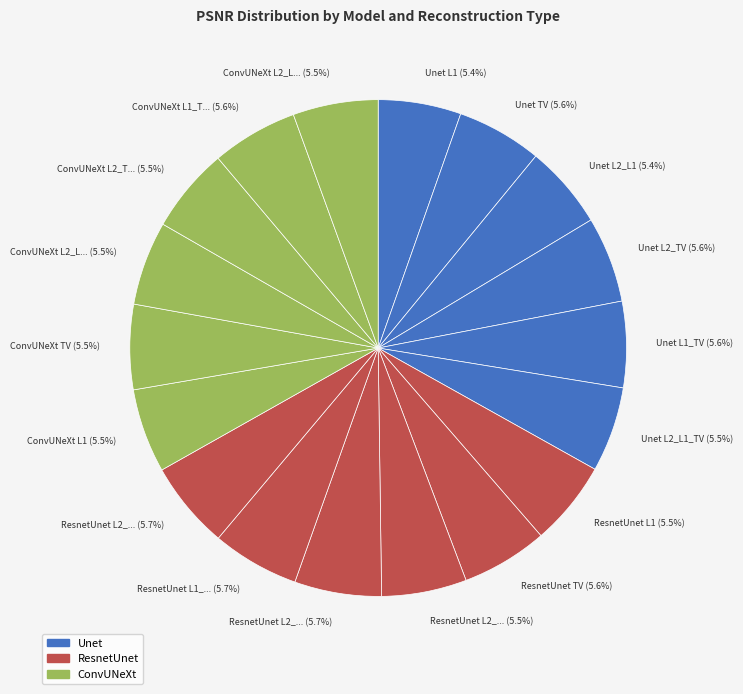

Count the number of slices in the pie.

18